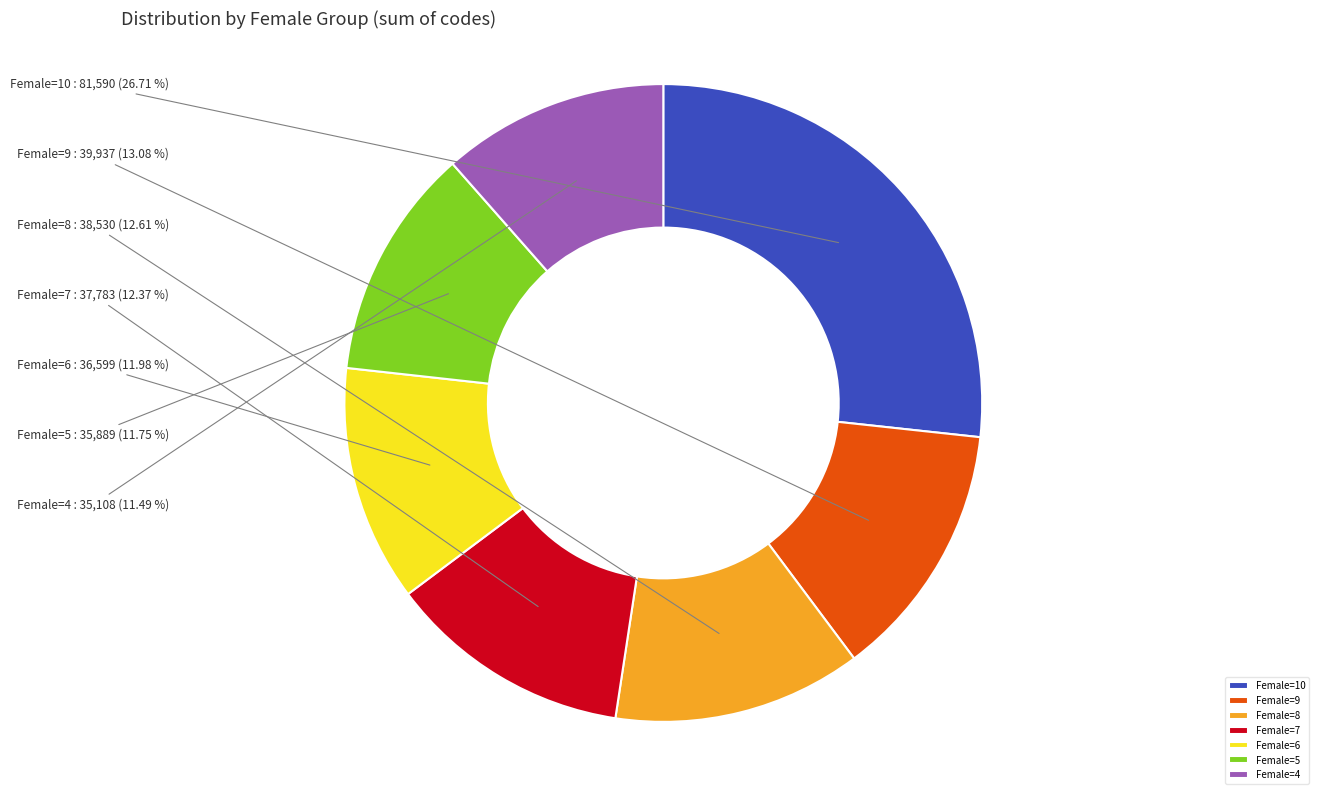

Do Female=7 and Female=8 together represent more than half of the pie?

No